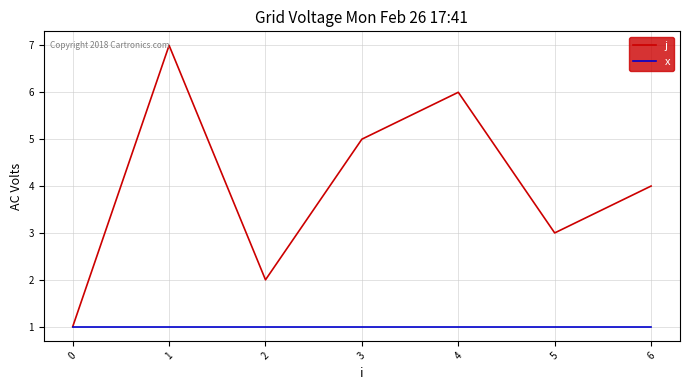

List the labels in order of j value, smallest first.

0, 2, 5, 6, 3, 4, 1